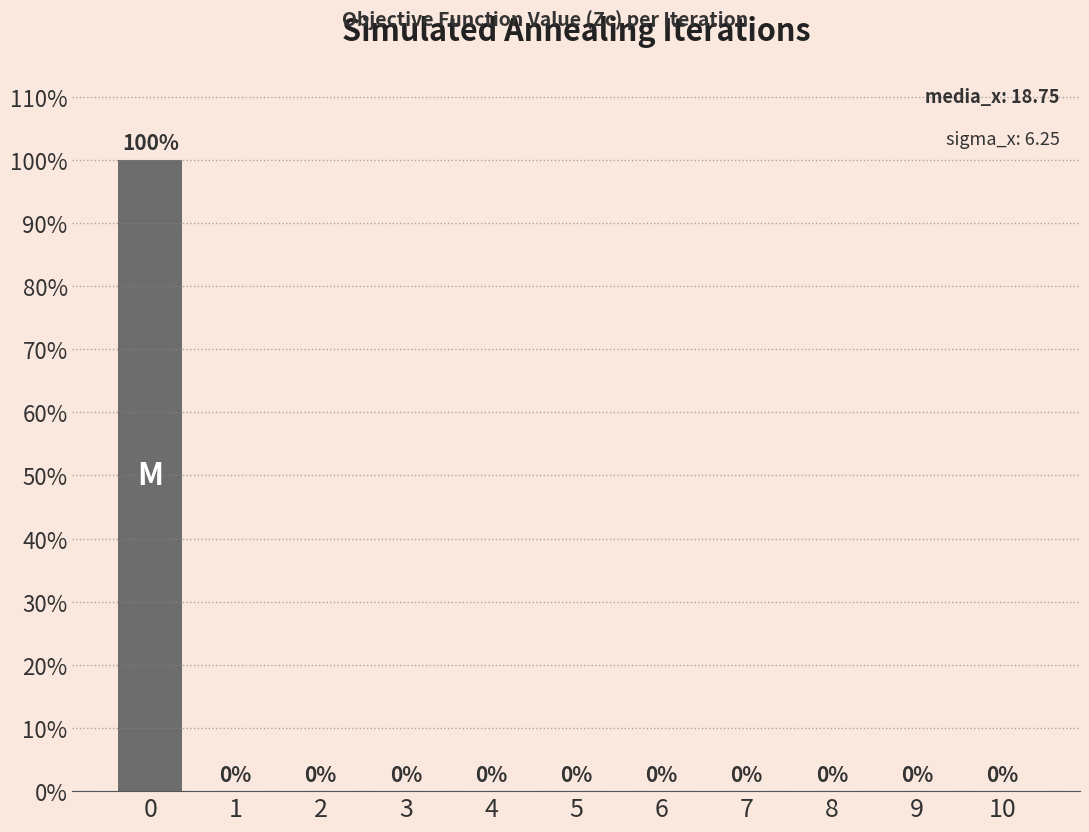

Are the bars horizontal?

No